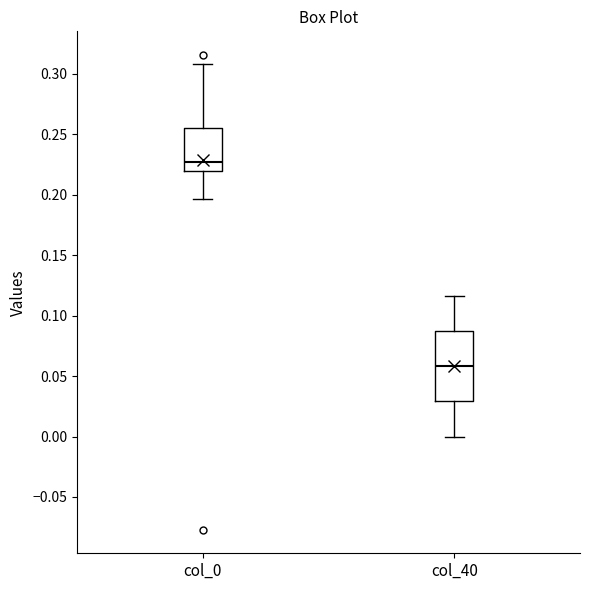

Where is the upper edge of the box for col_0 on the y-axis? The values are not printed on the chart, so give them approximately, as read against the axis.

0.255